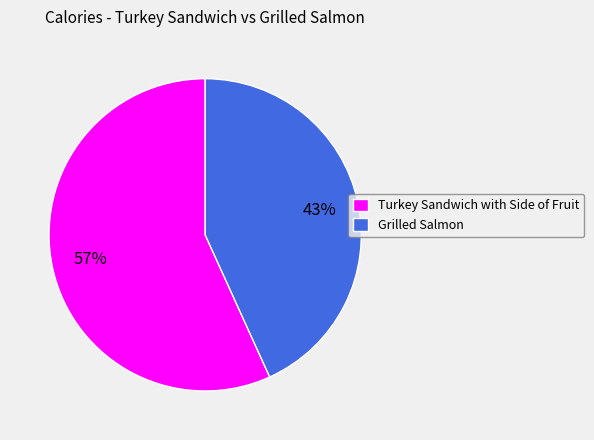

Do Grilled Salmon and Turkey Sandwich with Side of Fruit together represent more than half of the pie?

Yes